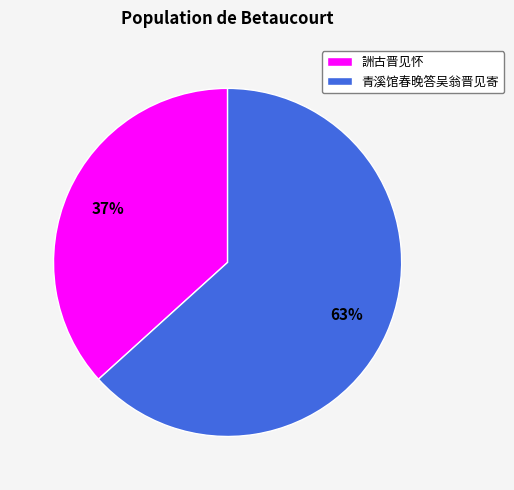

To the nearest percent, what portion does 詶古晋见怀 represent?

37%